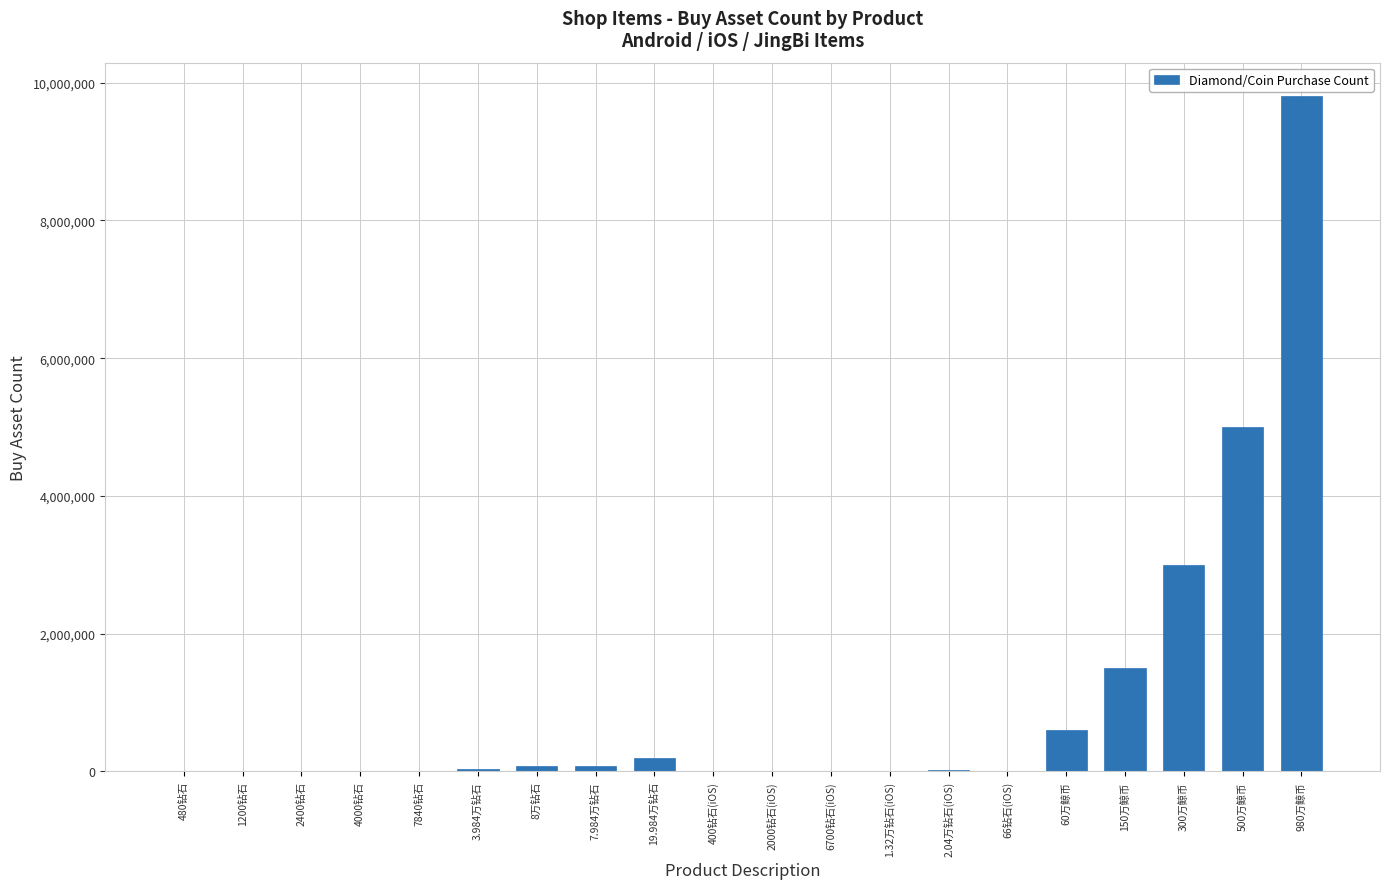

What is the greatest value displayed?

9800000